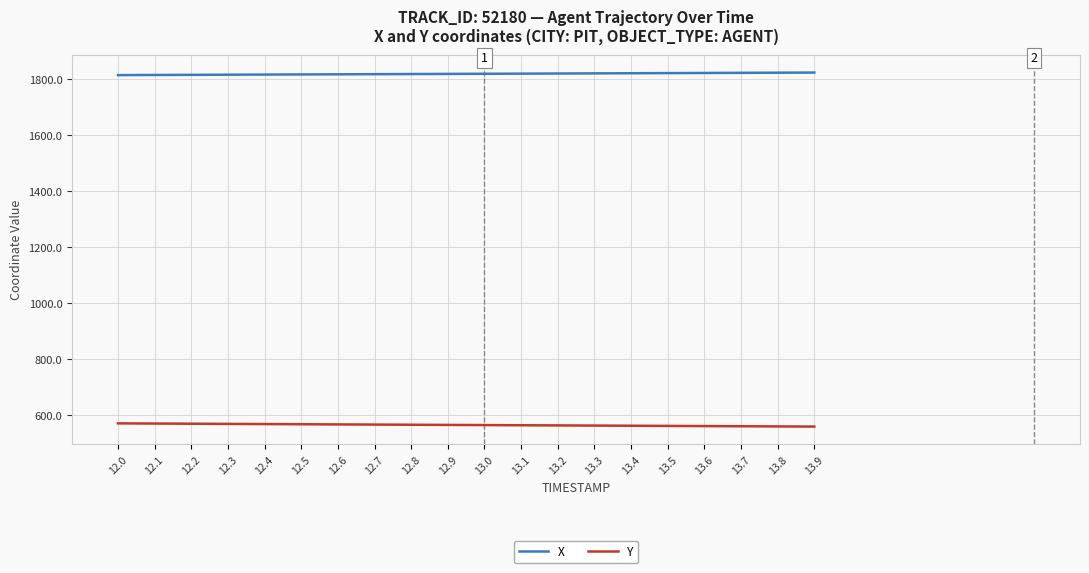

How many values in the X series are below 1819?

9